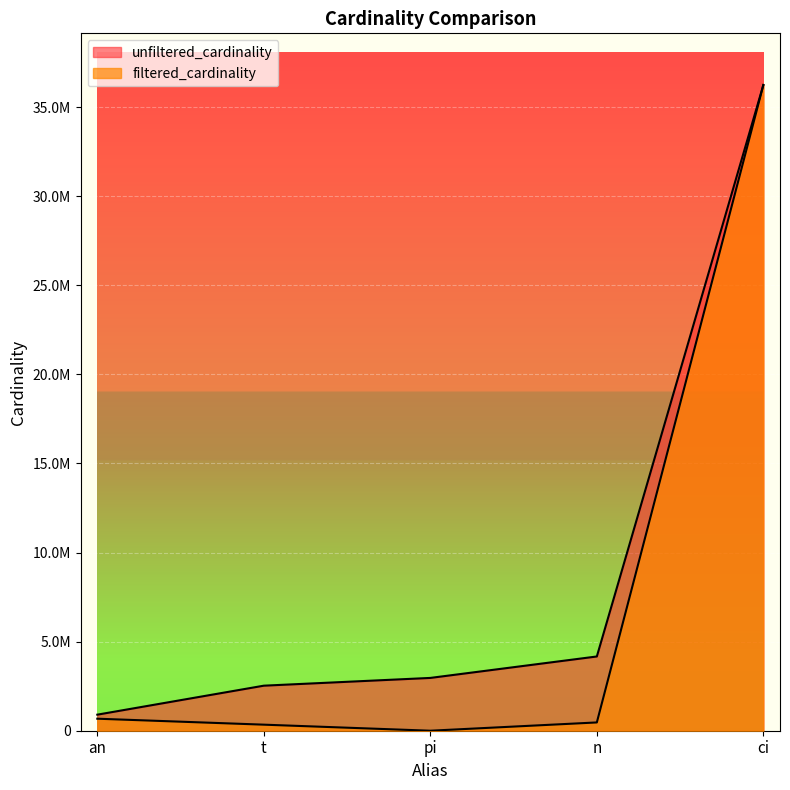

Is it true that filtered_cardinality equals 428648 at an?

False